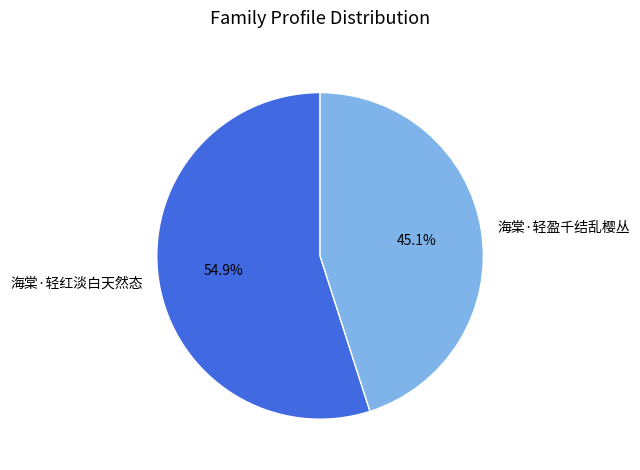

Is it true that 海棠·轻红淡白天然态 is 60% of the pie?

False